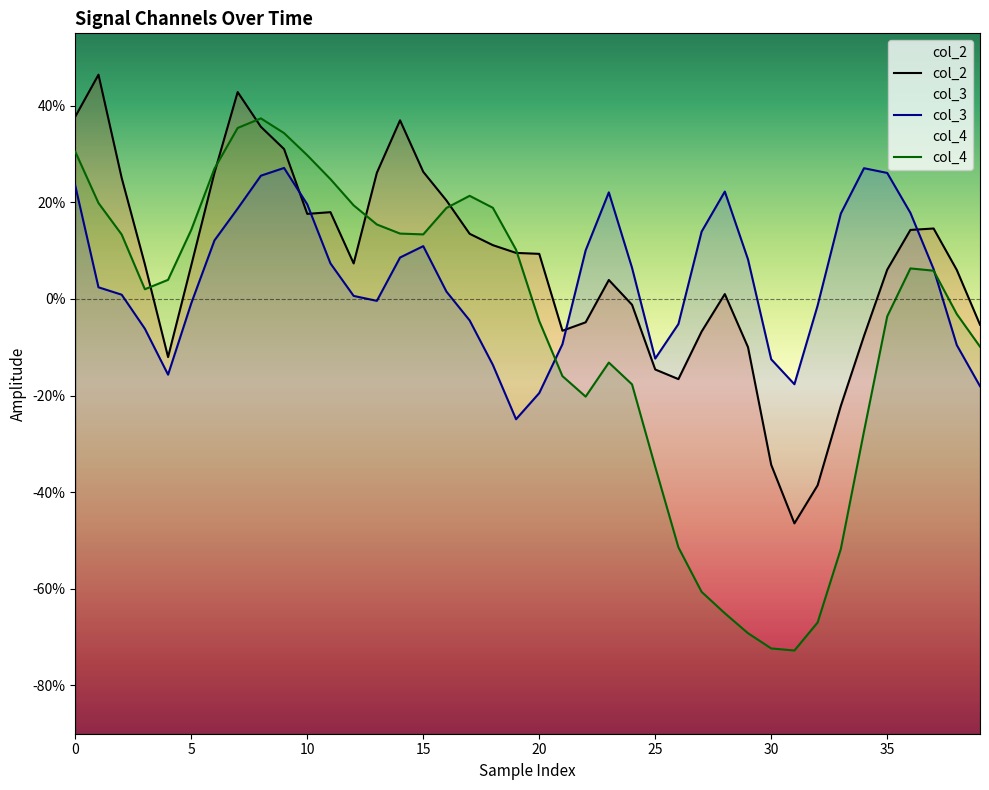

What is the average value of the col_2 series?

0.1